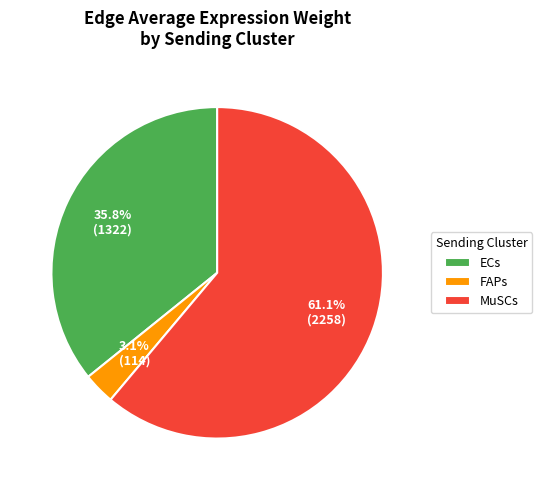

To the nearest percent, what percentage of the pie is FAPs?

3%